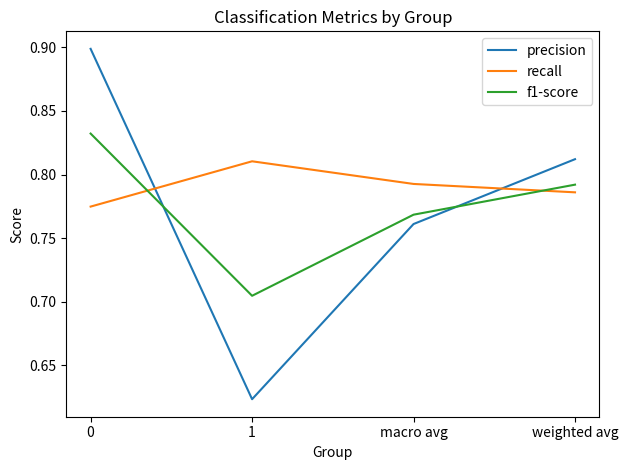

What position from the left is macro avg?

3